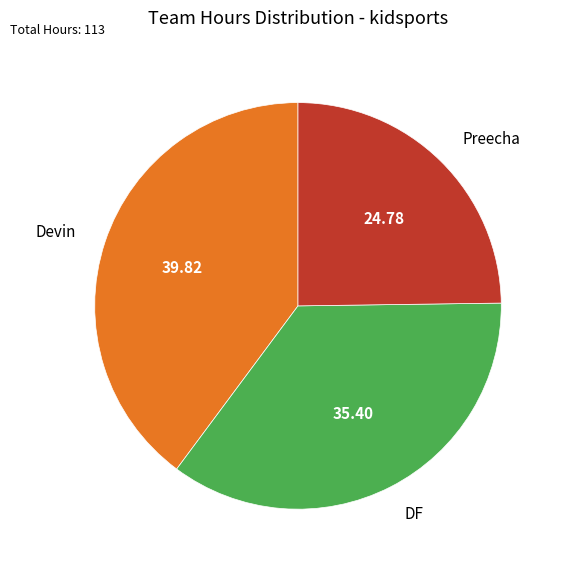

Is it true that DF is 35% of the pie?

True